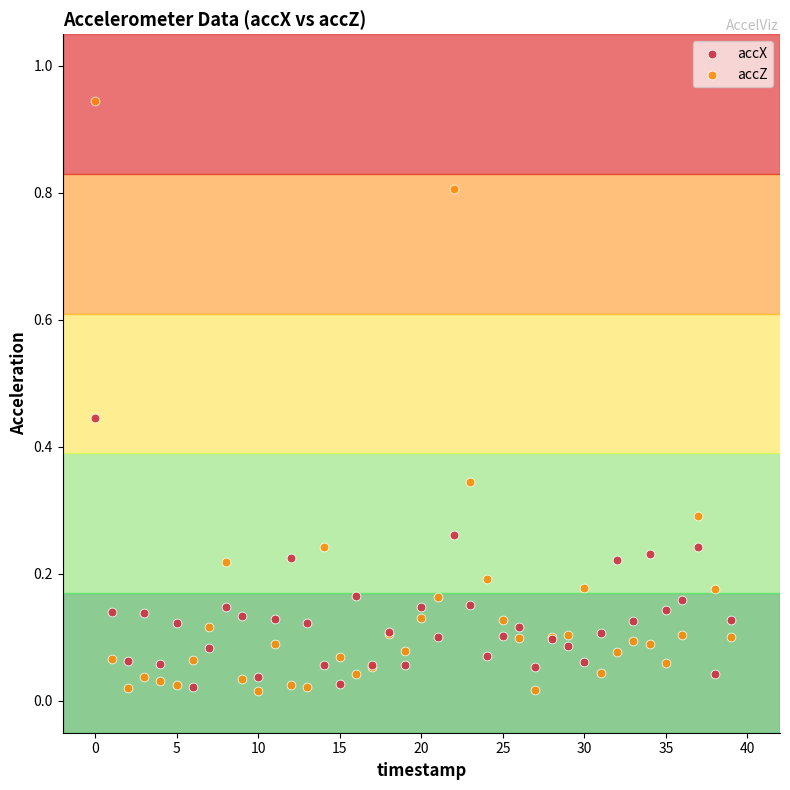

Which series has the widest spread of Y values?

accZ